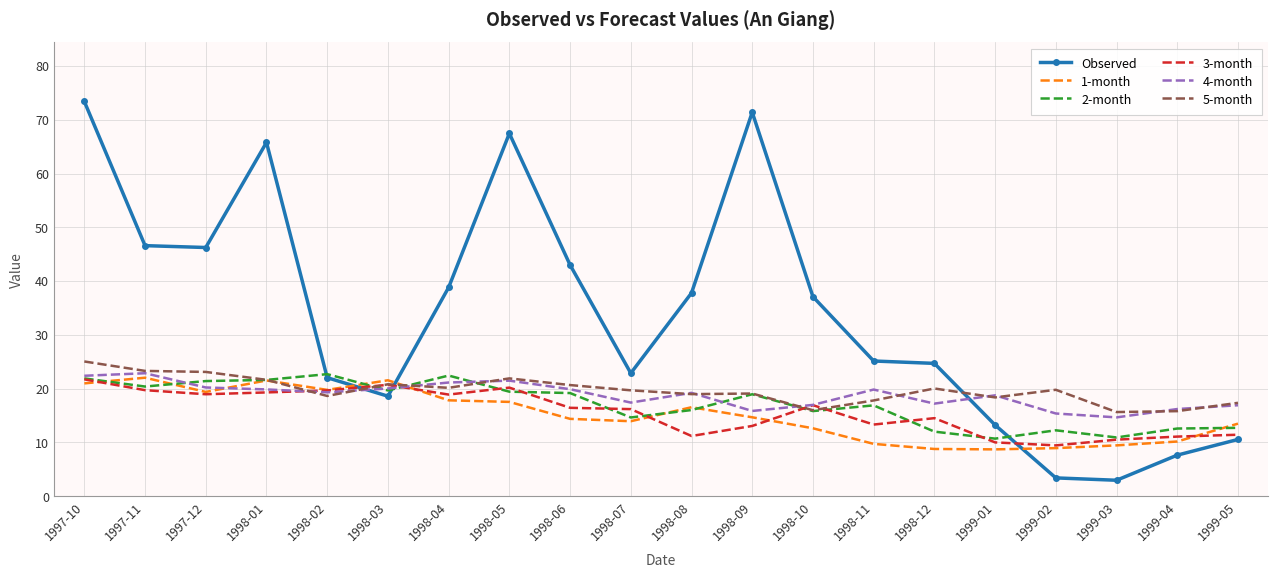

What is the highest value of the Observed series?

73.4